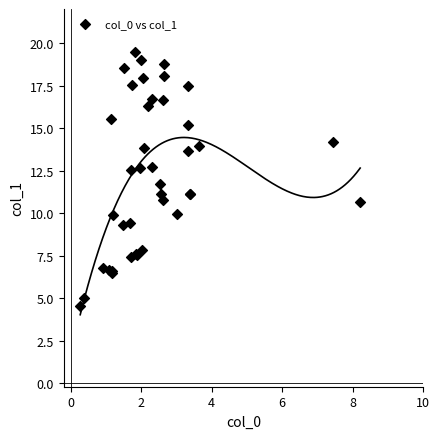

What Y value in the scatter plot is closest to 12?

11.7